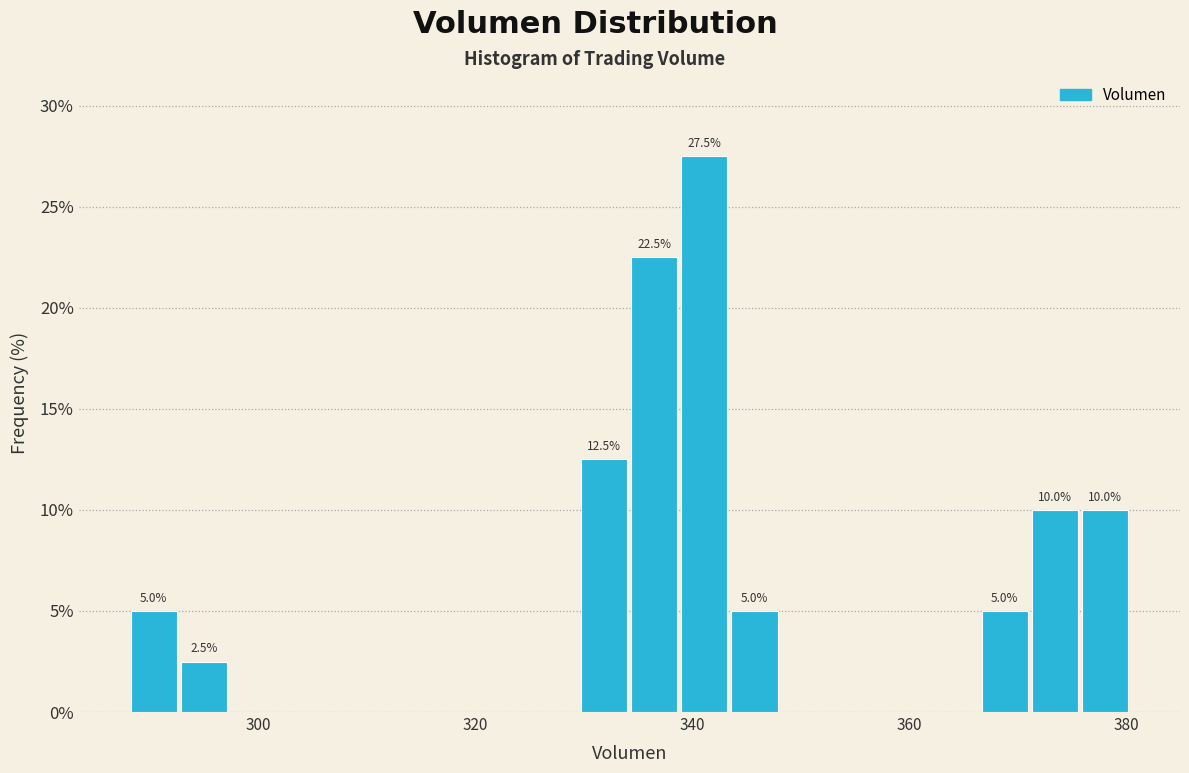

Read against the x-axis, roughly where is the centre of the tallest bar?

342